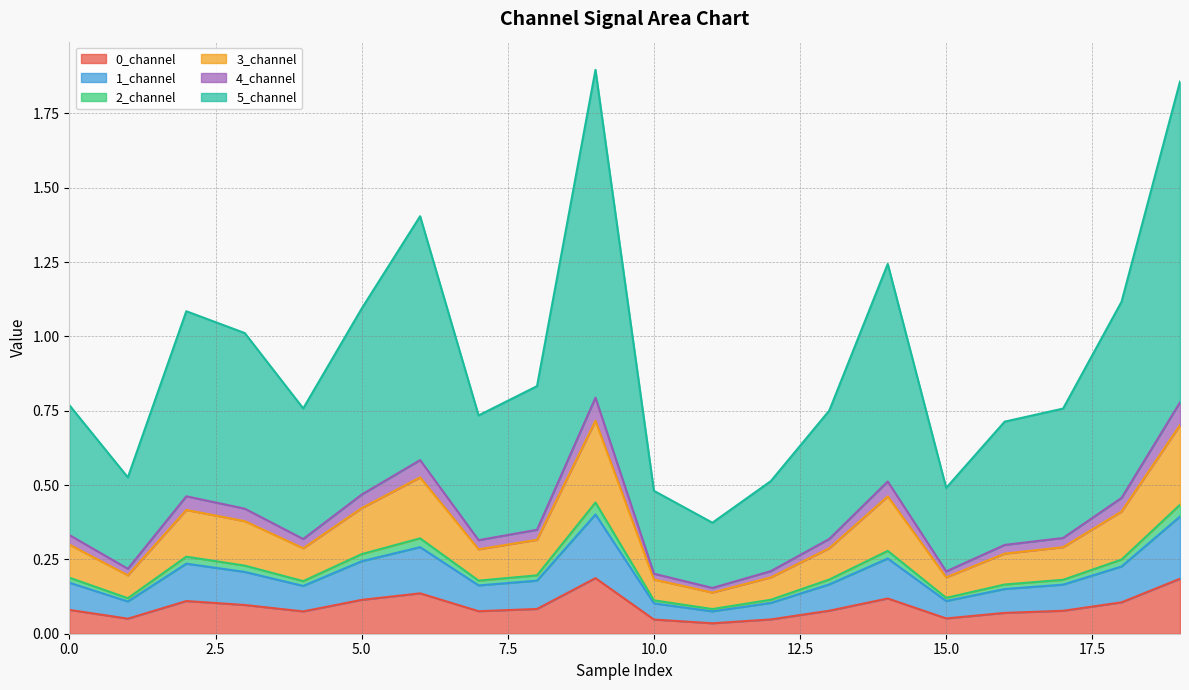

Does the chart have visible grid lines?

Yes